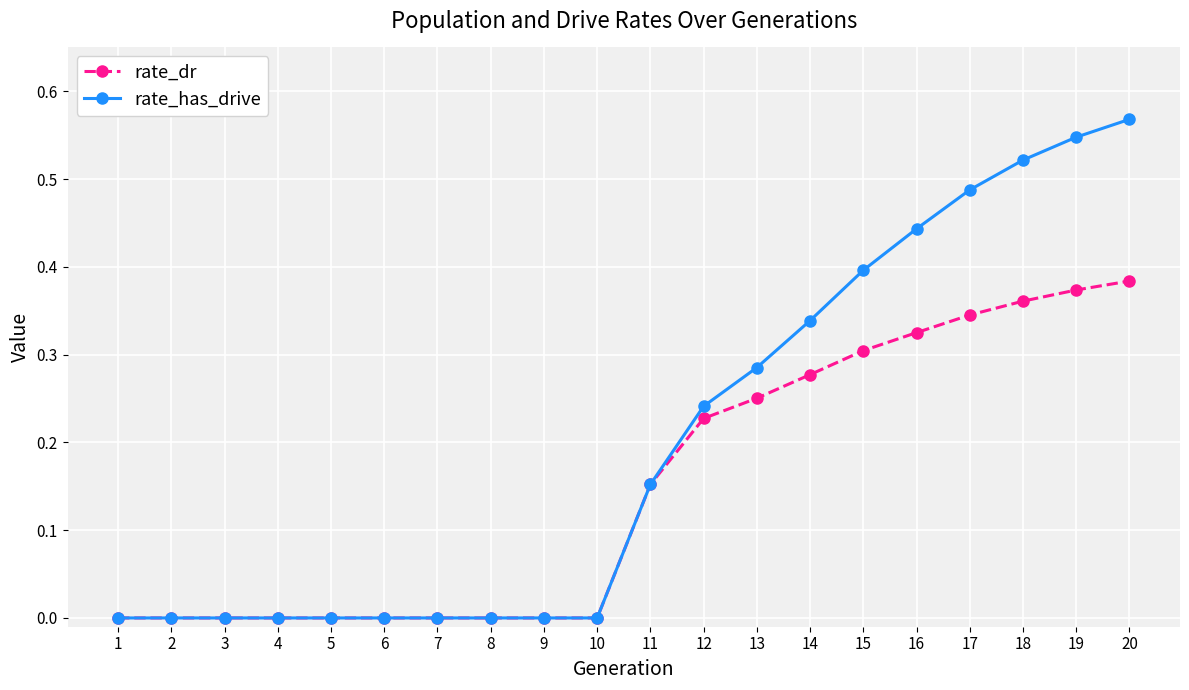

What is the sum of all rate_dr values?

3.0